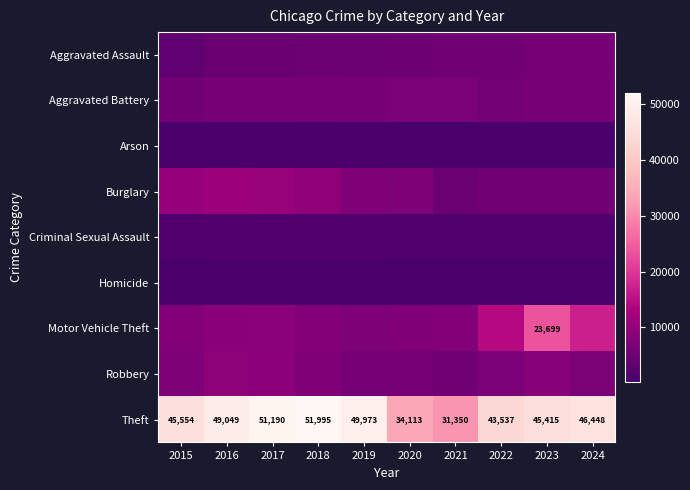

Is it true that Theft equals 64190 at 2024?

False